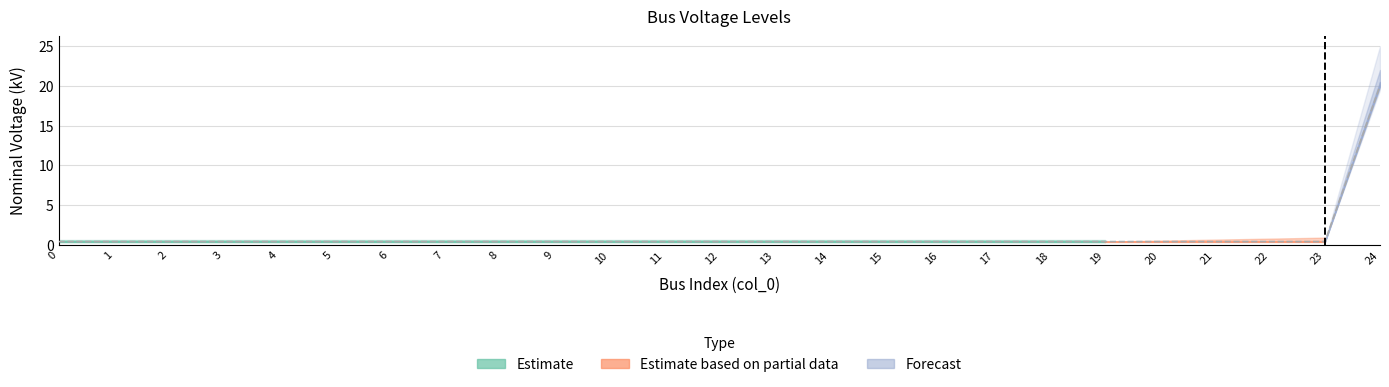

How many lines are shown in the chart?

1